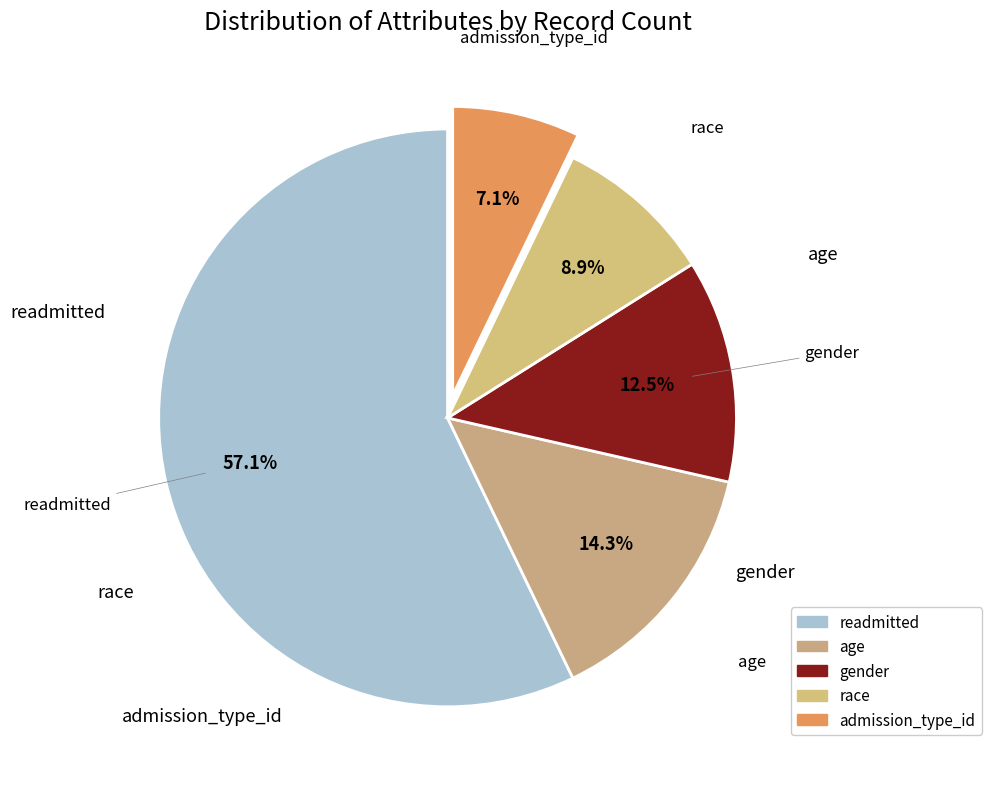

The race slice represents 9% of the pie. True or false?

True